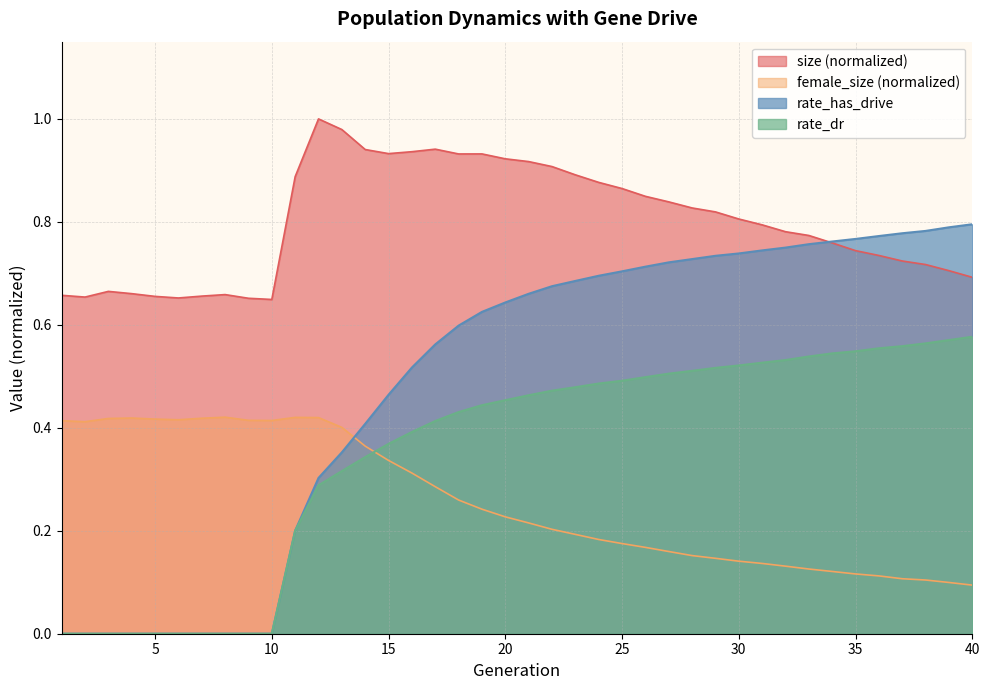

How many values in rate_has_drive are above zero?

30